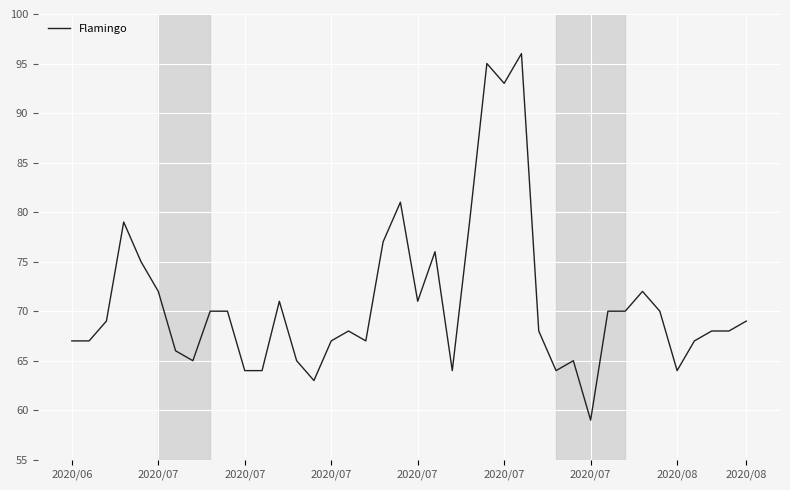

What is the difference between the maximum and minimum values?

37